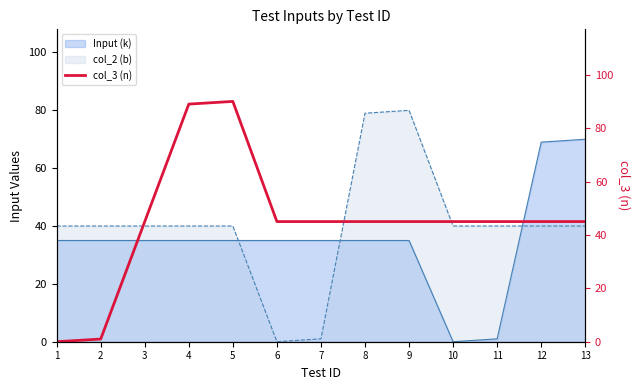

How many data points are less than 45?

2